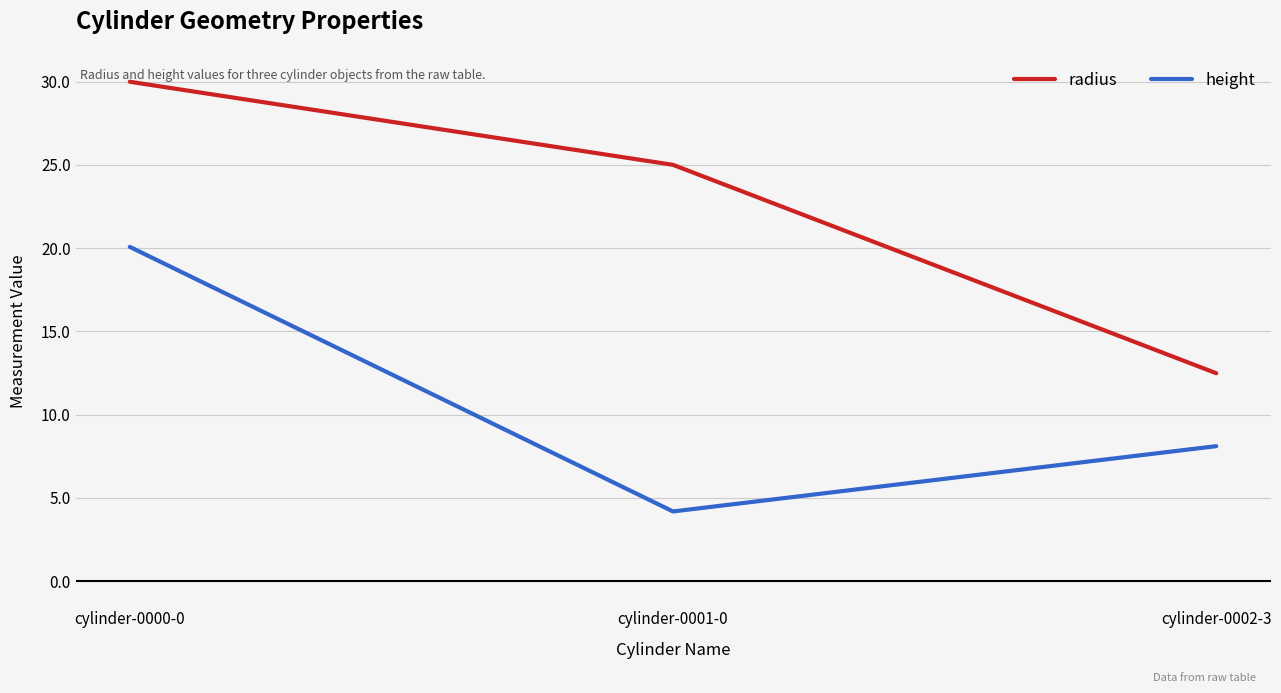

Between cylinder-0001-0 and cylinder-0002-3, which series saw the biggest shift?

radius